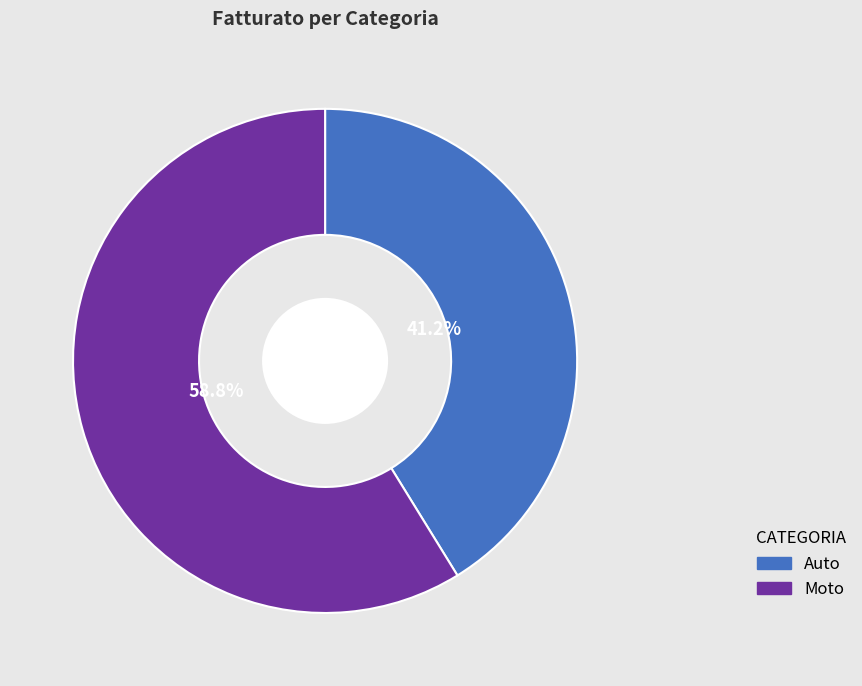

Which category has the biggest portion of the pie?

Moto